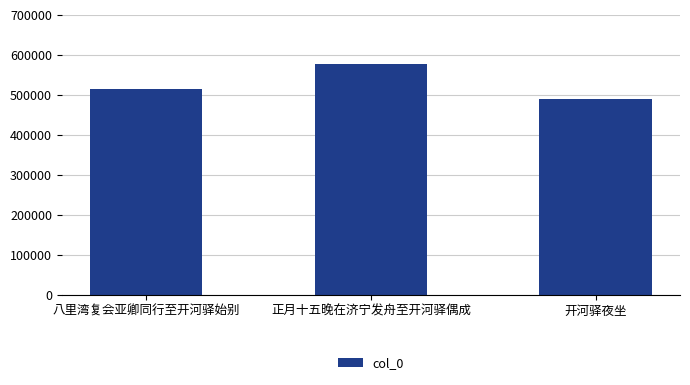

What is the difference between the maximum and minimum values?

86469